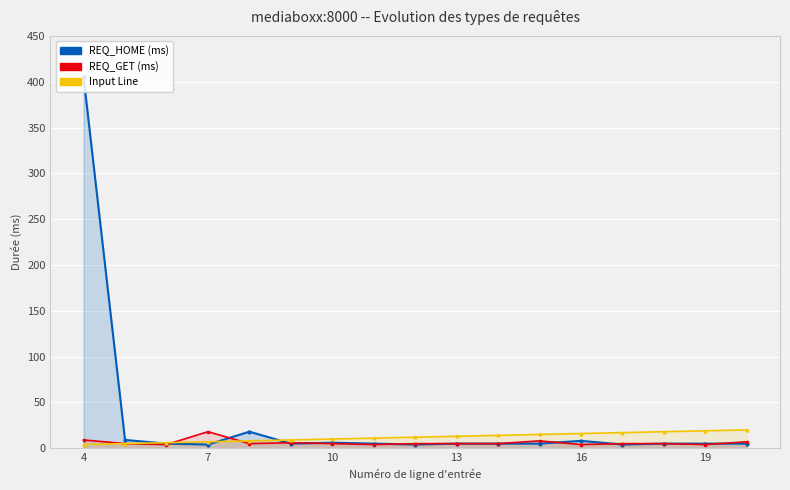

Which series ends up on top after the final intersection of REQ_HOME (ms) and REQ_GET (ms)?

REQ_GET (ms)